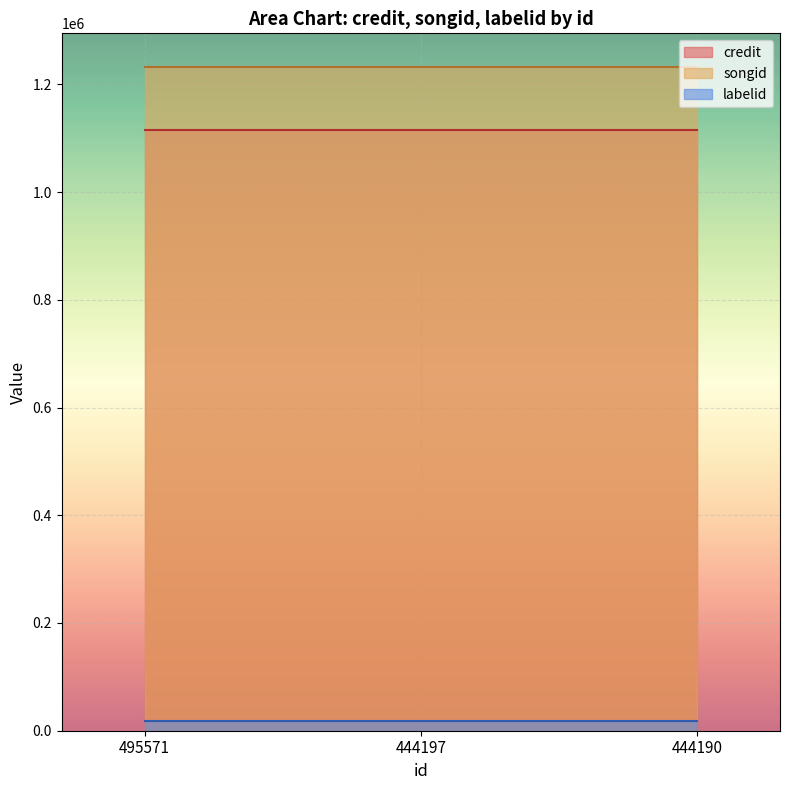

Reading left to right, transcribe all the data shown in this chart.

credit: 495571=1115129	444197=1115129	444190=1115129
songid: 495571=1232992	444197=1232992	444190=1232992
labelid: 495571=17136	444197=17136	444190=17136